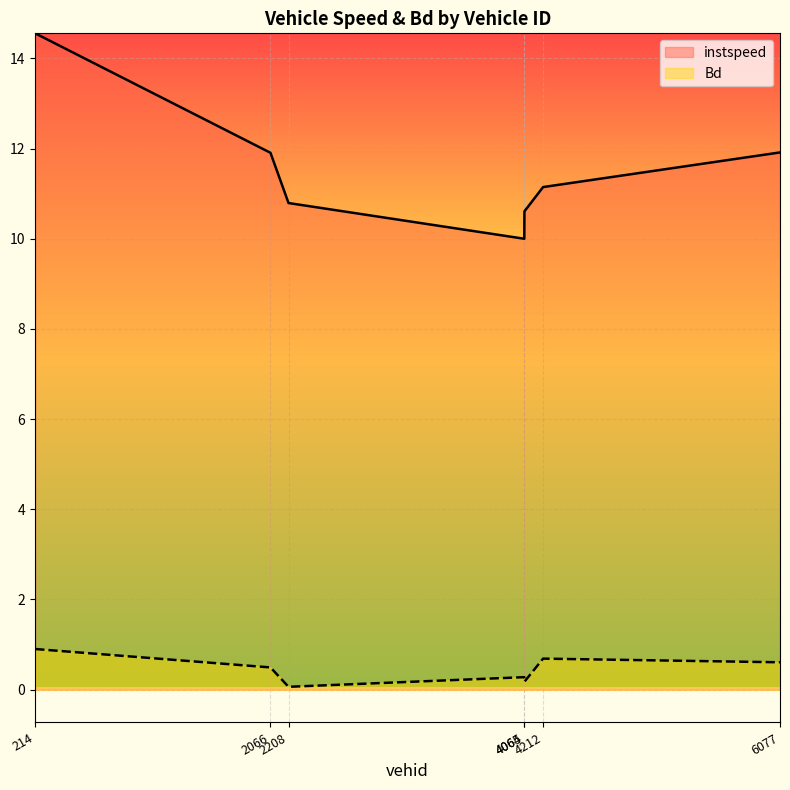

Which category has the lowest value across all series?

2208.0